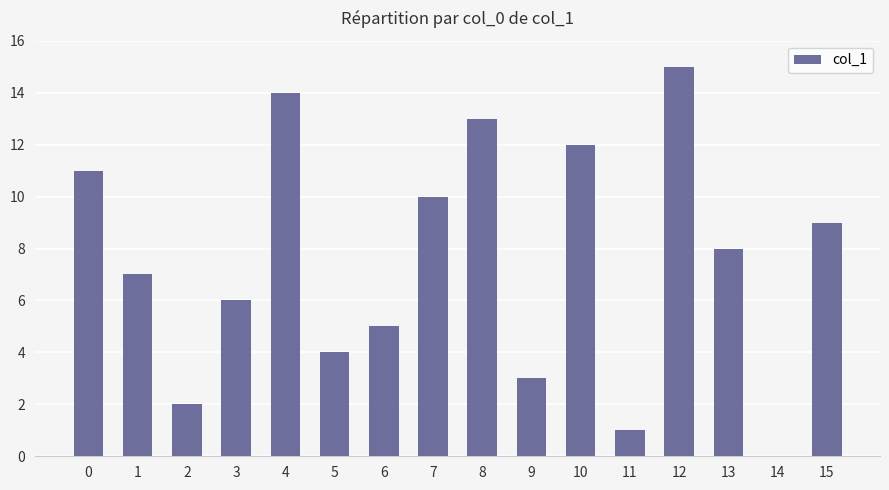

How many distinct data groups are displayed?

1